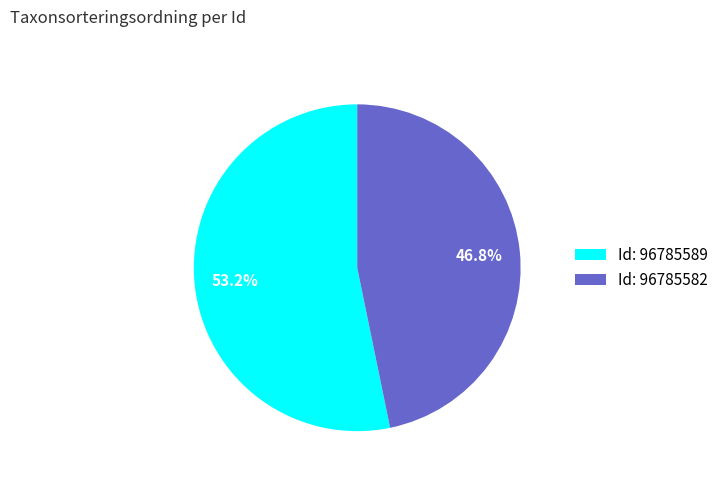

Which category accounts for the majority?

Id: 96785589